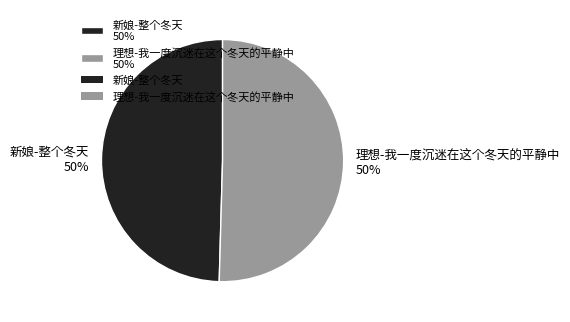

Combined, do 新娘-整个冬天 50% and 理想-我一度沉迷在这个冬天的平静中 50% account for over 50%?

Yes